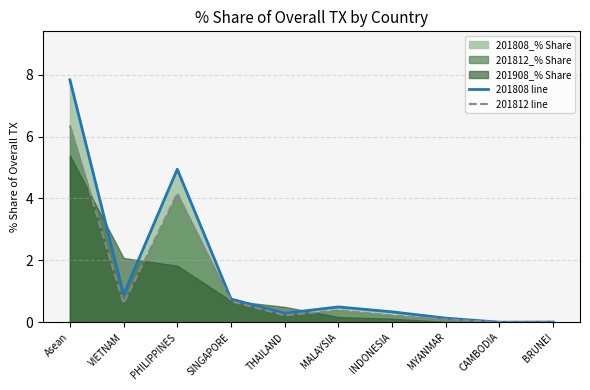

Reading right to left, extract all data points from this chart.

201808 line: 0.0	0.0	0.1	0.3	0.5	0.3	0.8	4.9	0.9	7.8
201812 line: 0.0	0.0	0.1	0.2	0.4	0.2	0.7	4.2	0.6	6.4